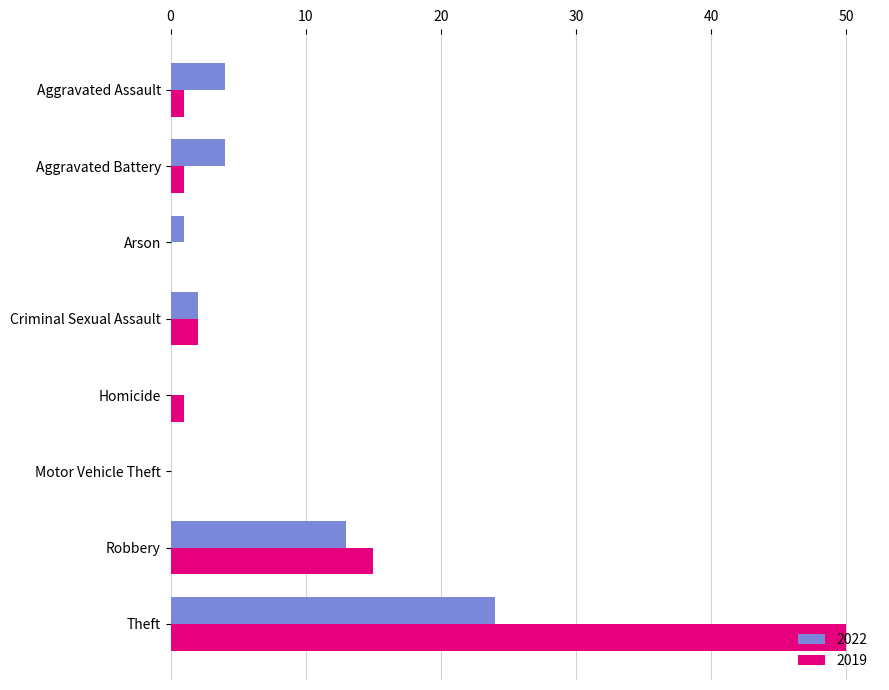

What is the sum of all 2022 values?

48